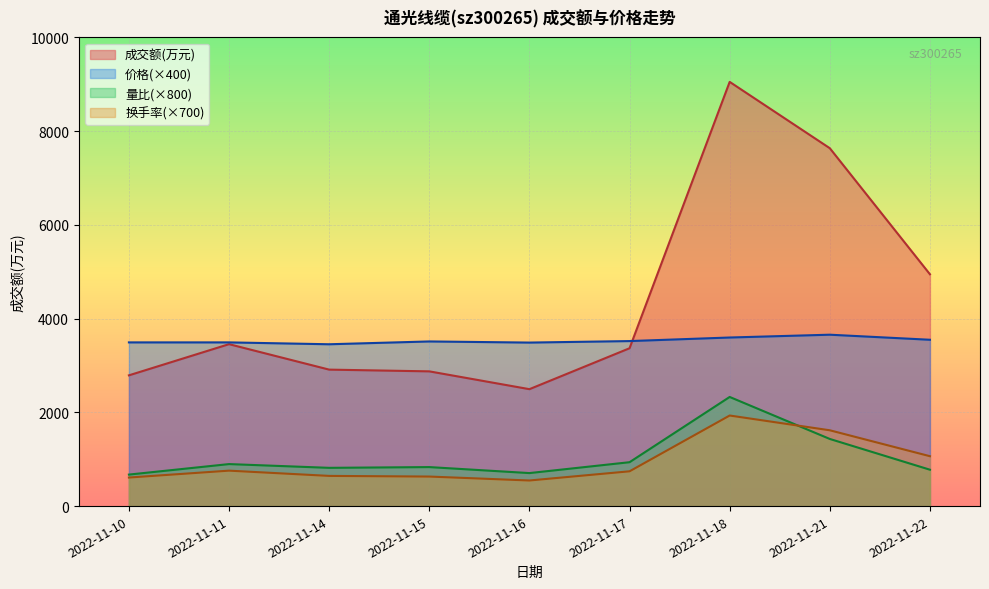

Does the chart display data point markers on the line(s)?

No